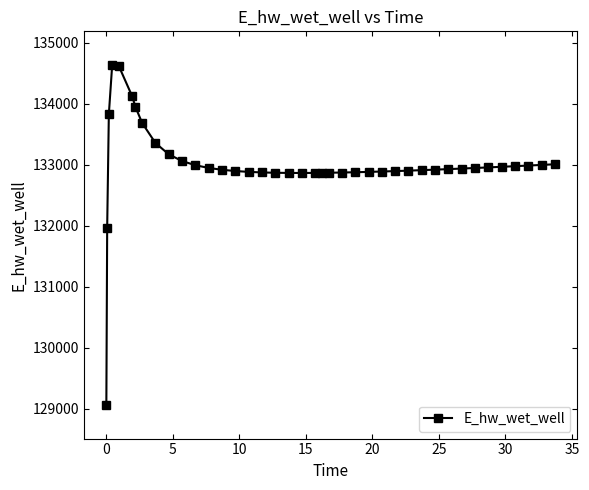

What is the sum of all values?

5319989.0